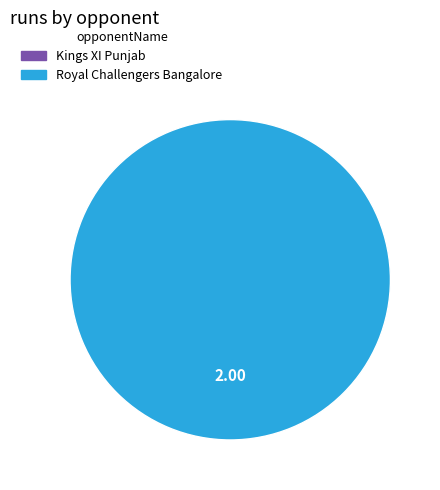

The Kings XI Punjab slice represents 1% of the pie. True or false?

False